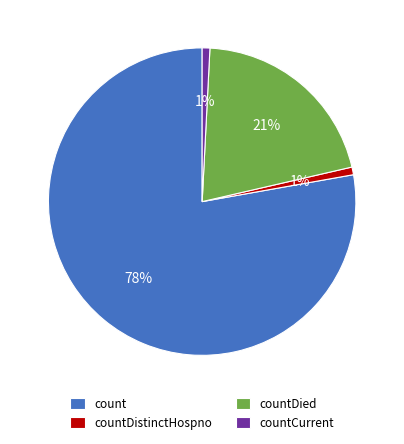

Which has a higher value, countCurrent or countDied?

countDied